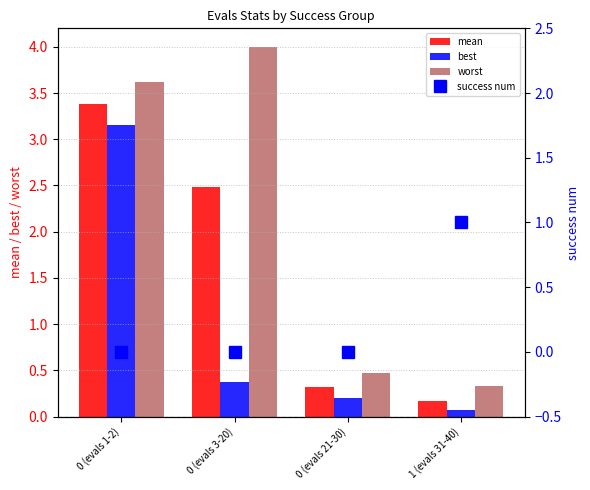

What is the label of the 4th bar from the left?

1 (evals 31-40)